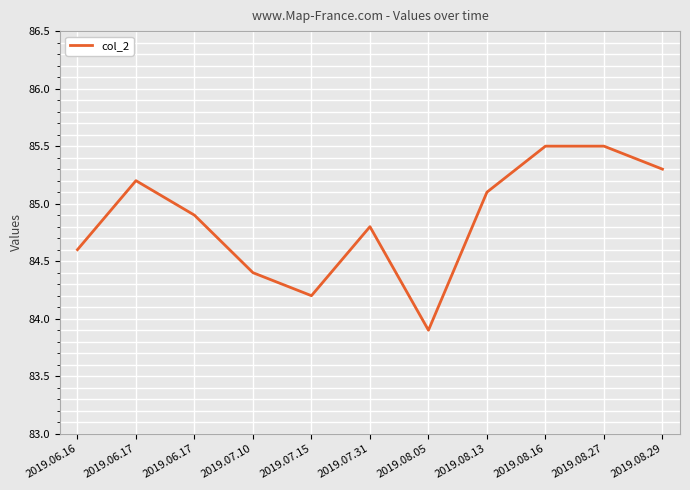

Does the chart have visible grid lines?

Yes